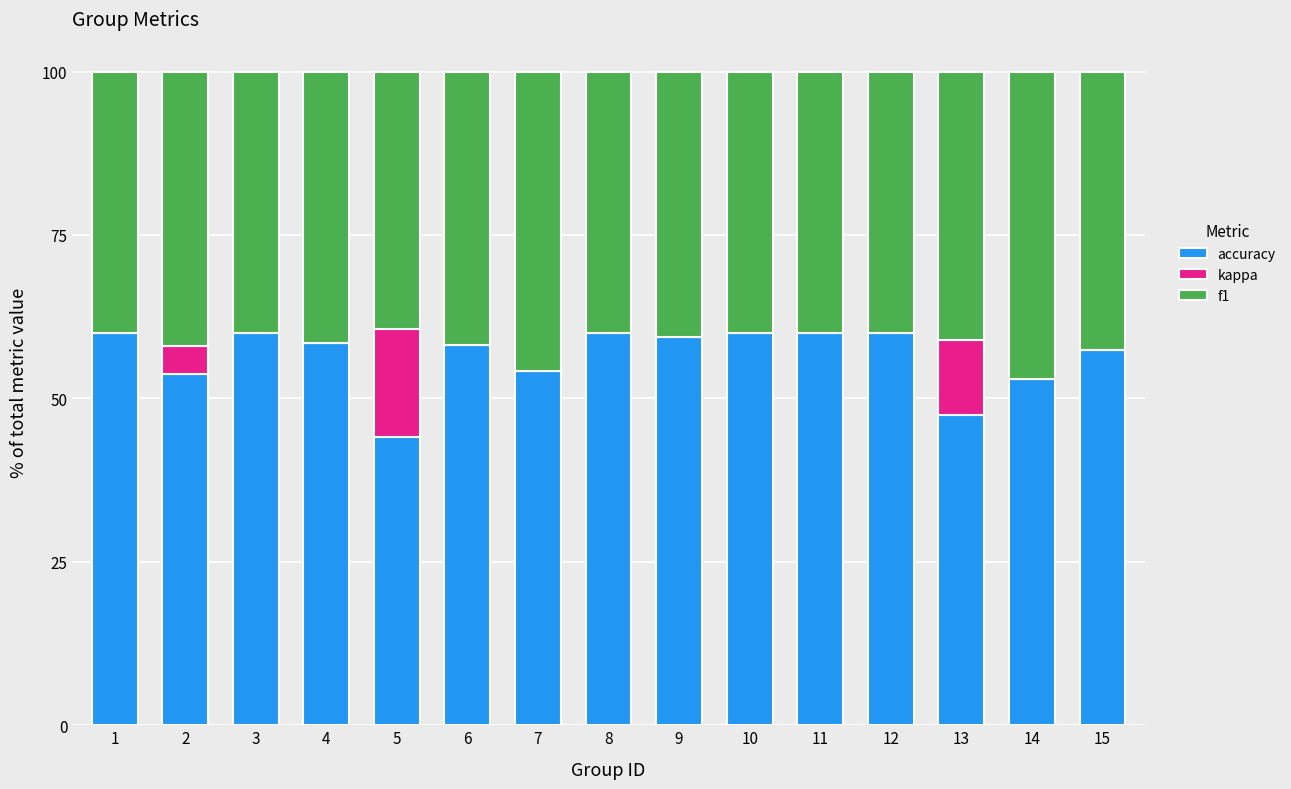

What are all the series names shown in the legend?

accuracy, kappa, f1